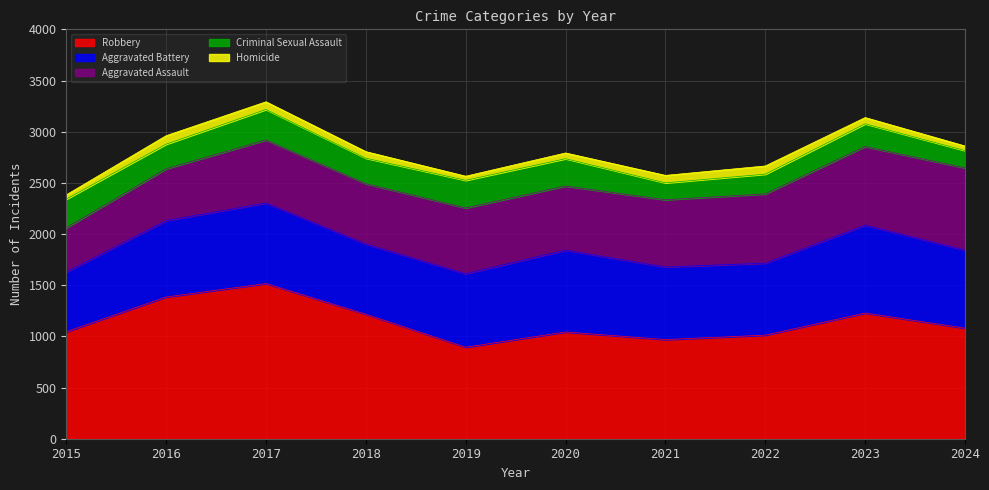

At which category does Aggravated Battery reach its first local peak?

2017